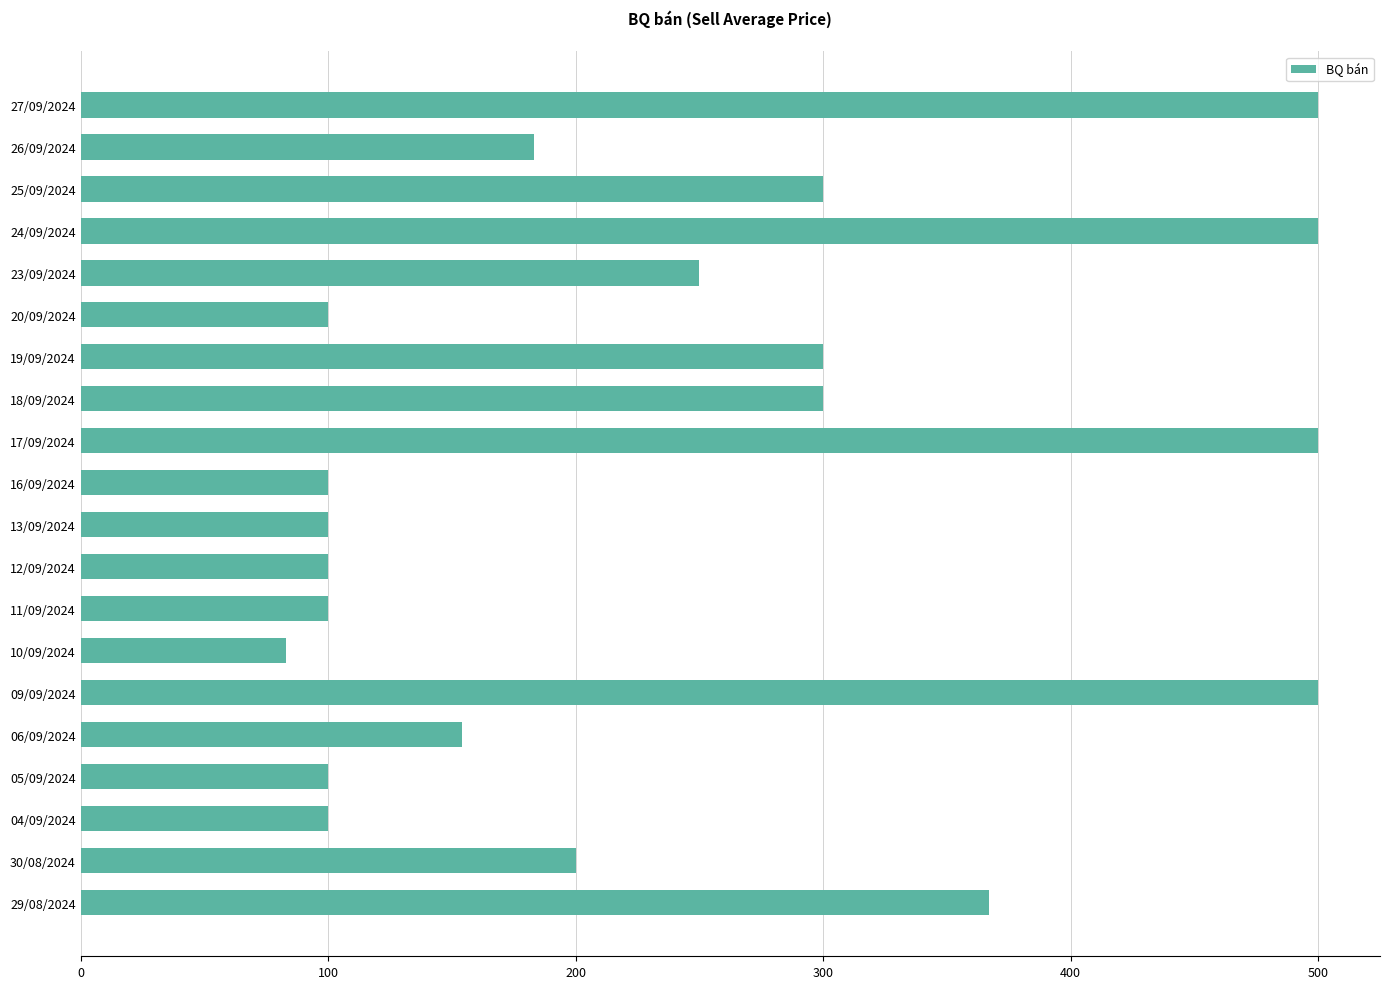

What is the sum of all values?

4837